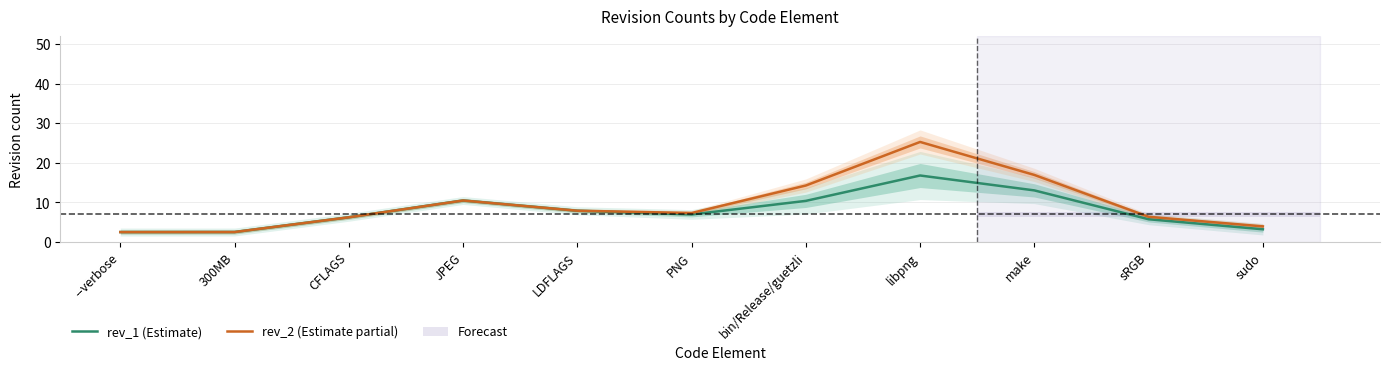

What is the sum of the rev_1 (Estimate) values at LDFLAGS and JPEG?

18.4